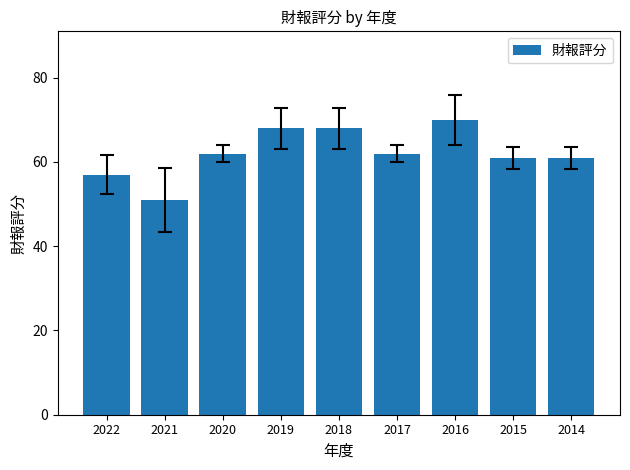

Reading left to right, extract all data points from this chart.

57	51	62	68	68	62	70	61	61